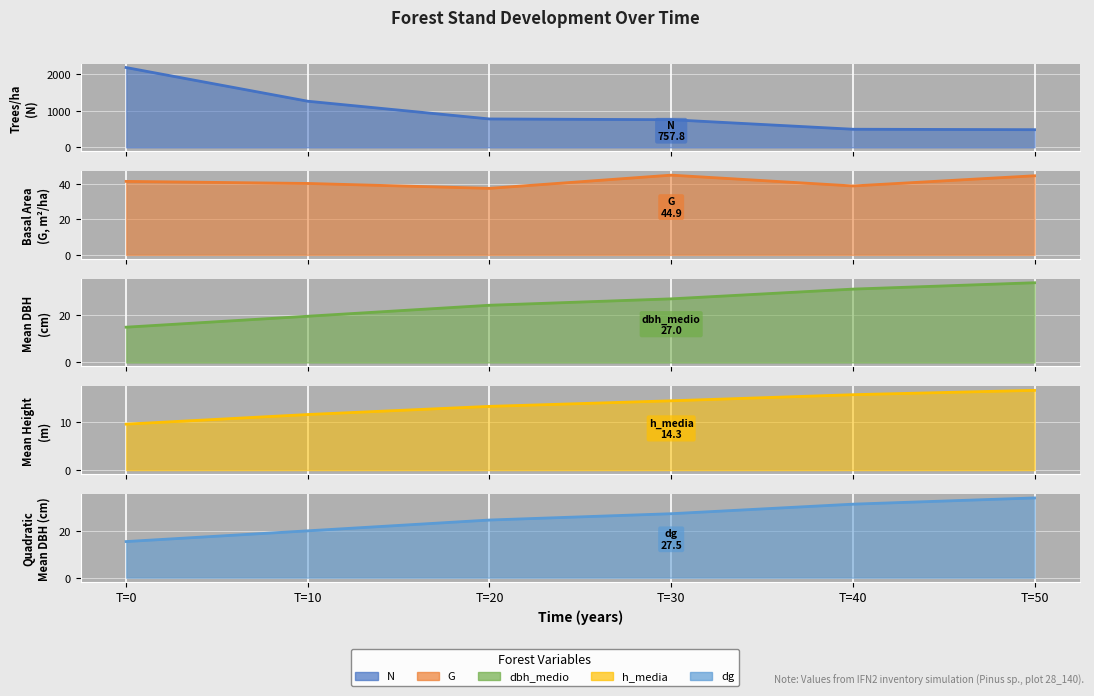

What is the average value?

994.9